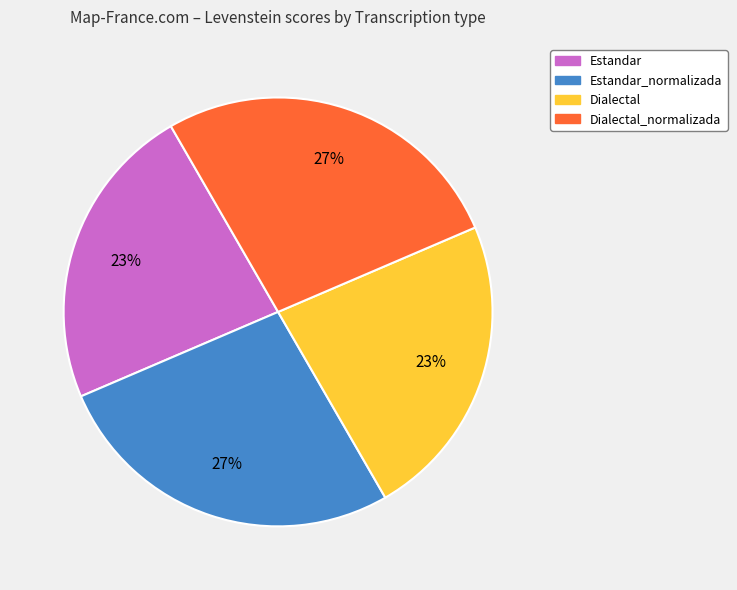

To the nearest percent, what is the difference between the largest and smallest slice percentages?

4%